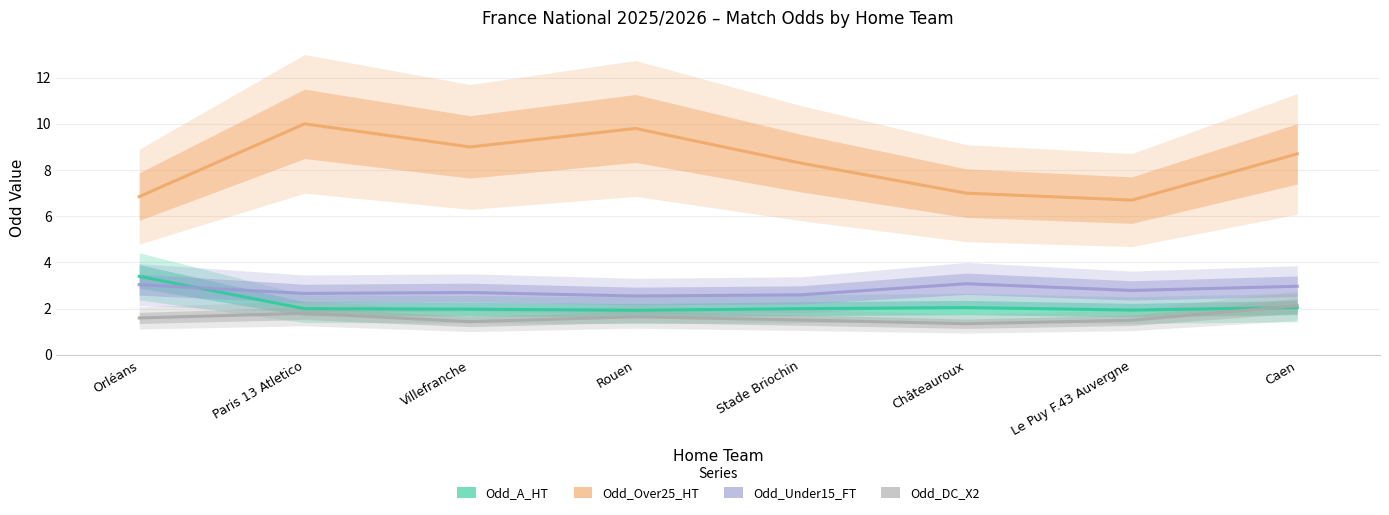

Does the chart have visible grid lines?

Yes